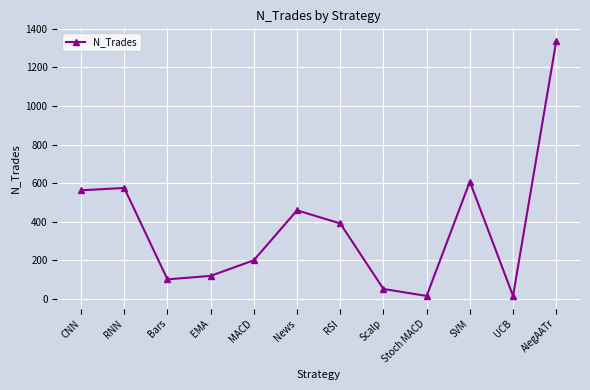

What is the maximum value shown in the chart?

1337